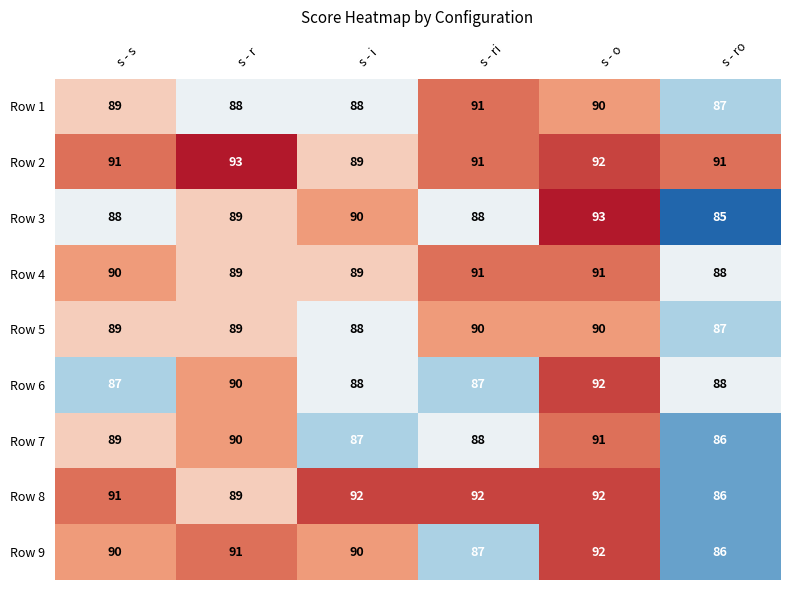

What is the spread (max minus min) of values at s - ro?

6